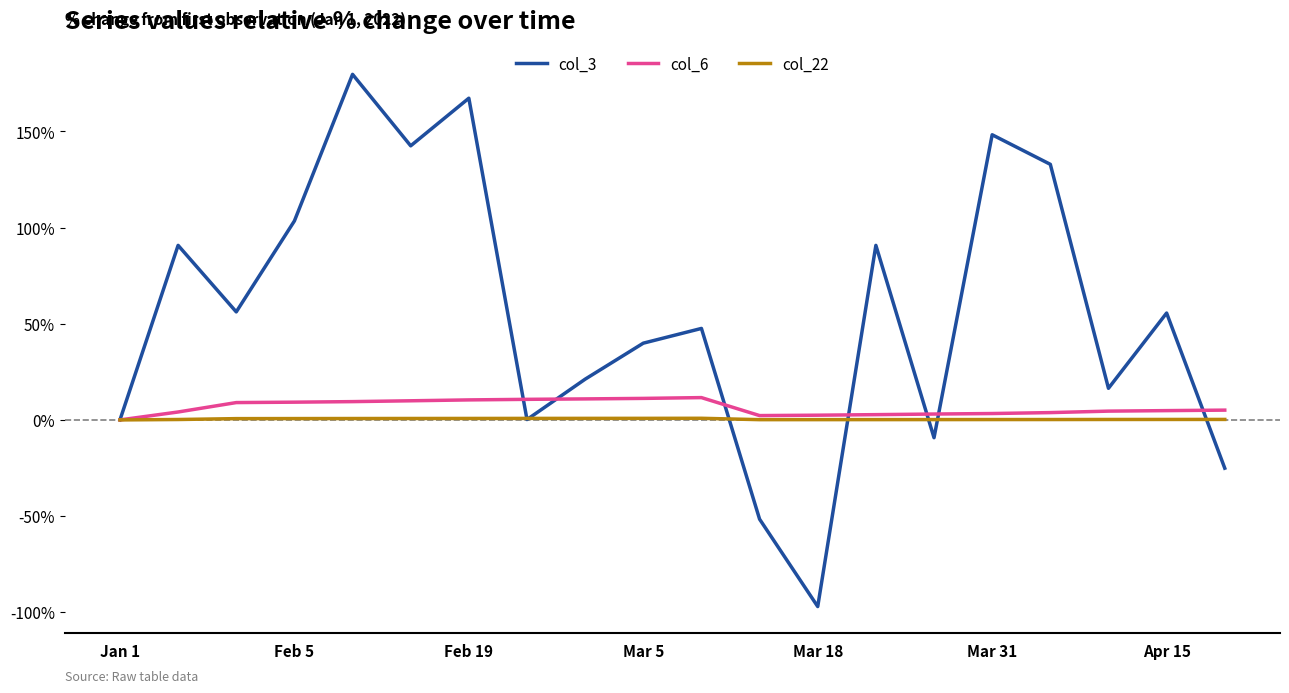

Which series has the largest total across all categories?

col_3